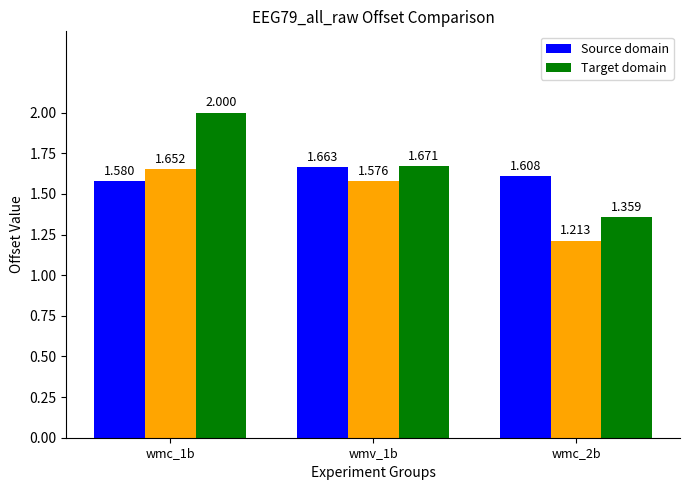

What is the highest value of the Target domain series?

2.0